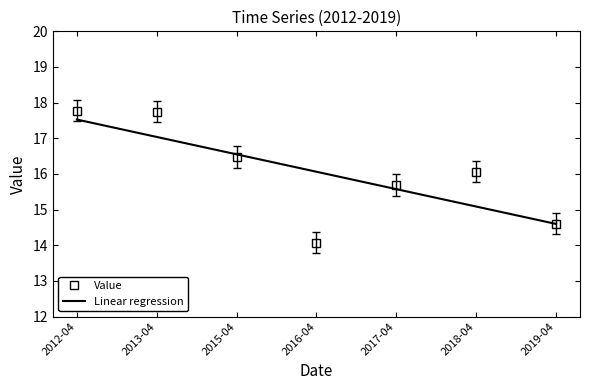

The value of Value at 2012-04 is 7.2. True or false?

False